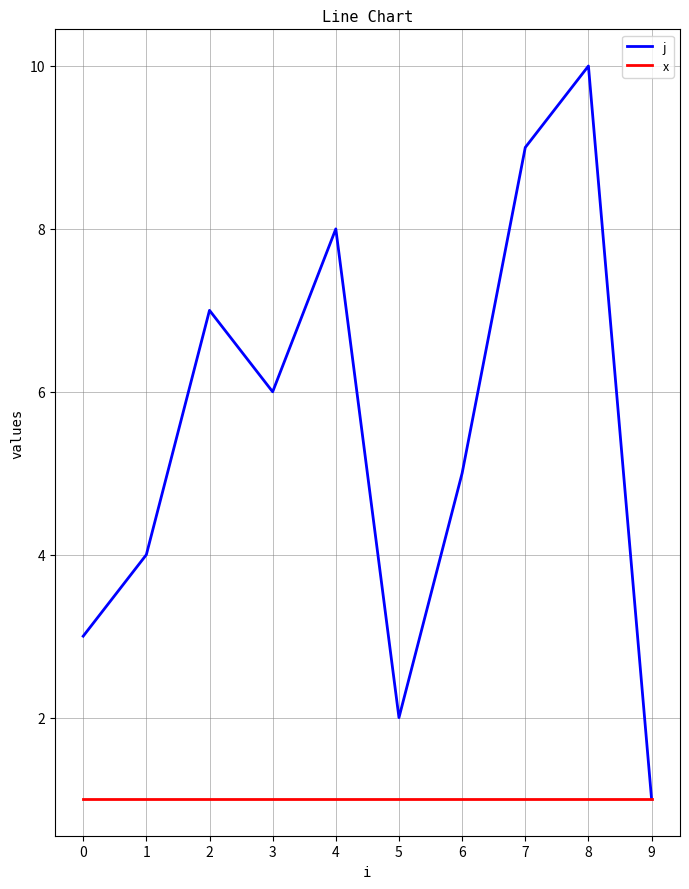

How many j values are between 3 and 8?

6